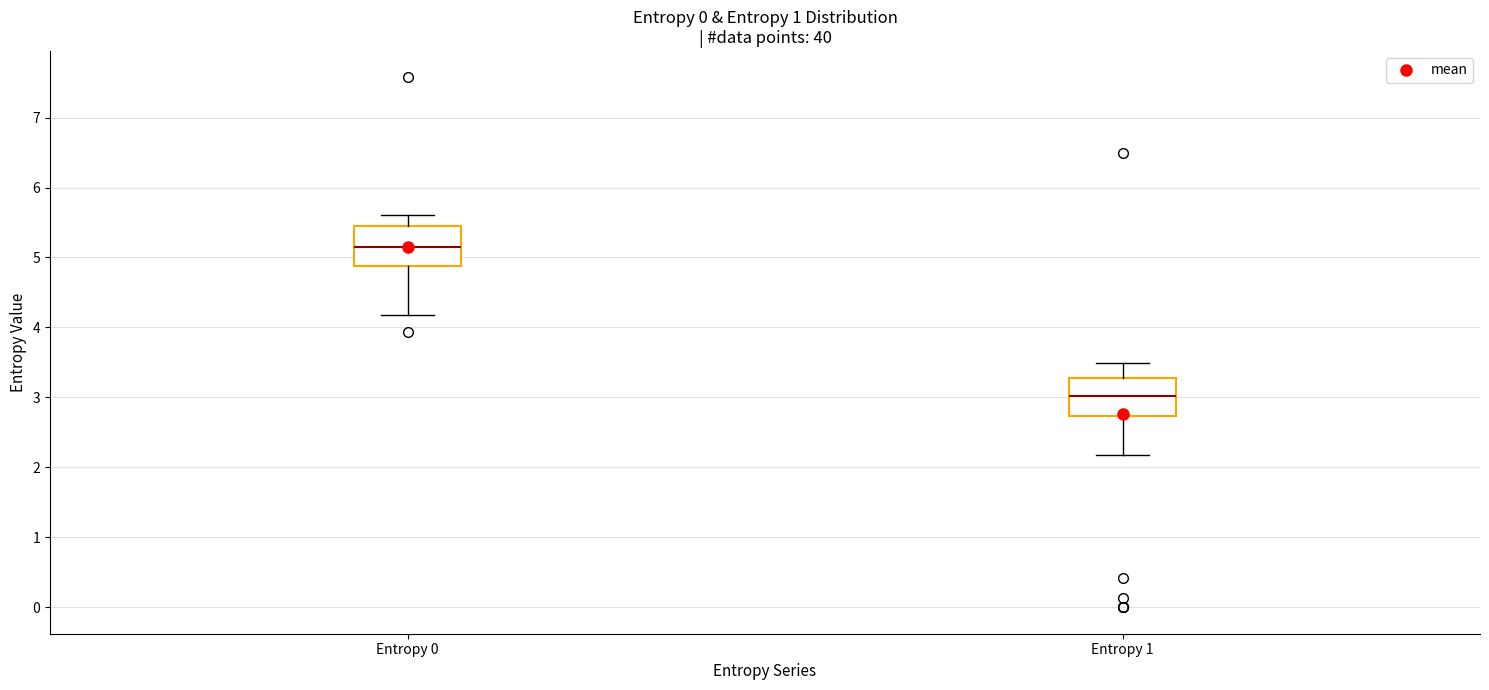

Which box has the highest median line?

Entropy 0